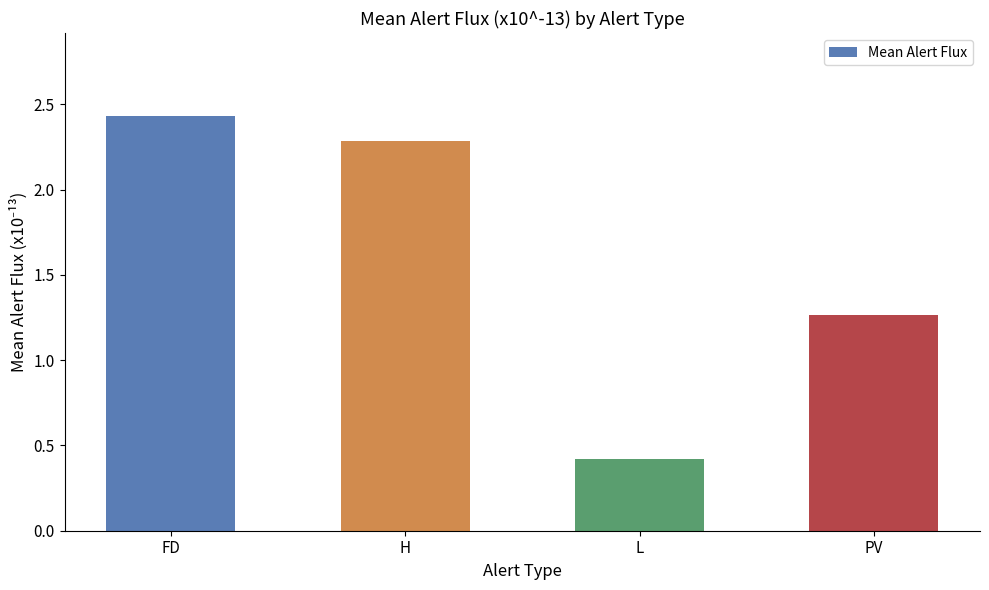

What is the difference between the second highest and second lowest values?

1.0